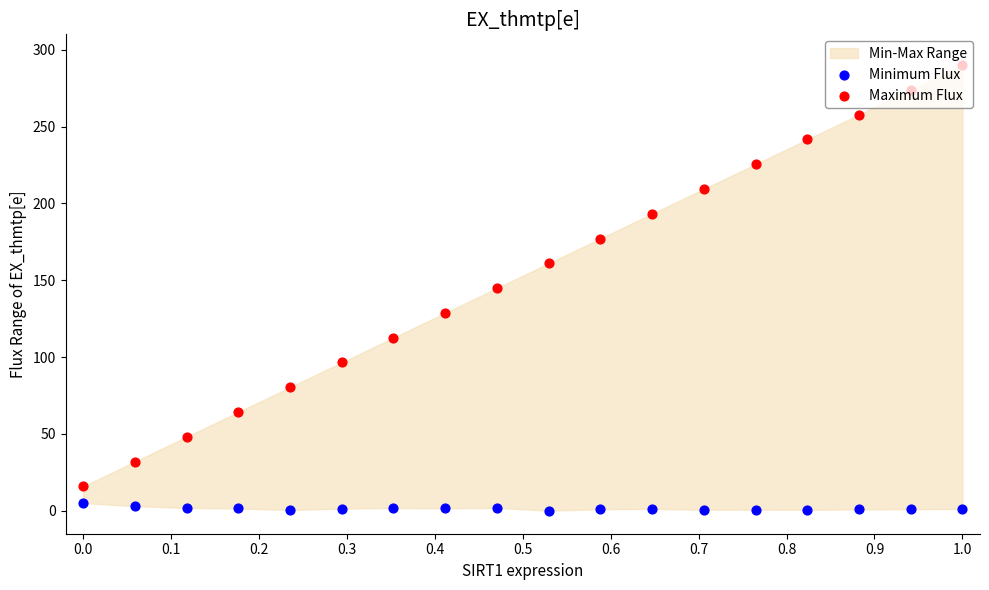

Which series has the largest Y range (max minus min)?

Maximum Flux